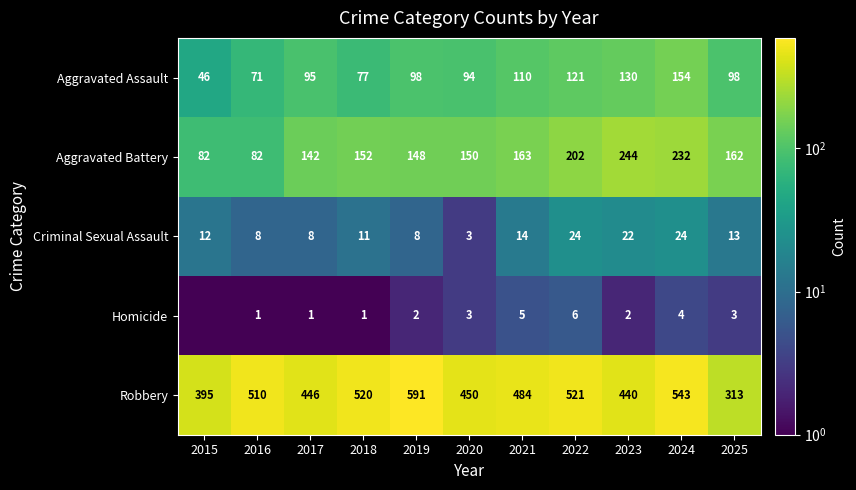

What is the average value of the Aggravated Battery series?

159.9